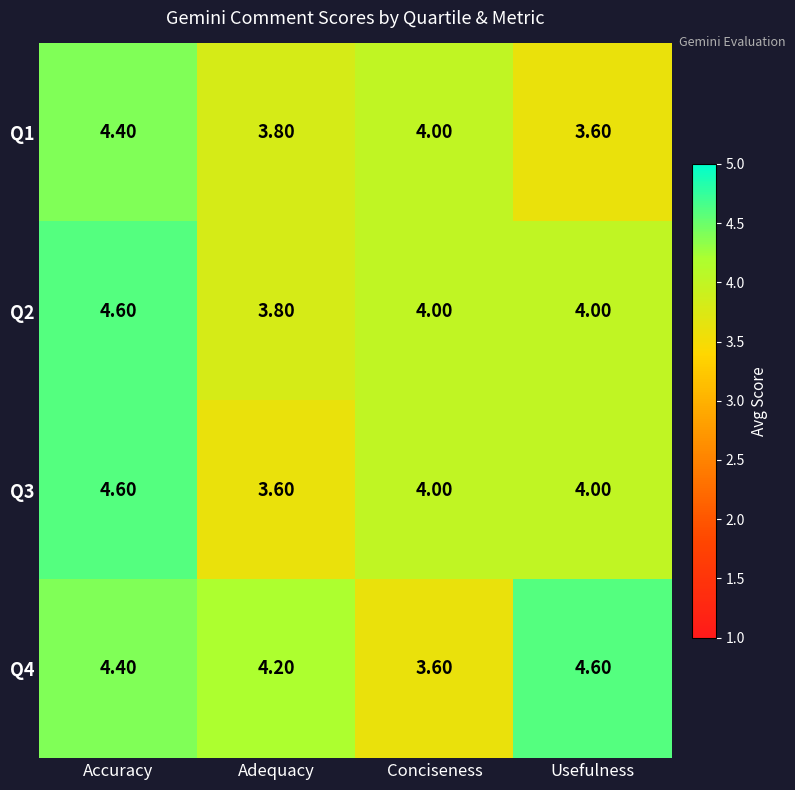

How many distinct data groups are displayed?

4